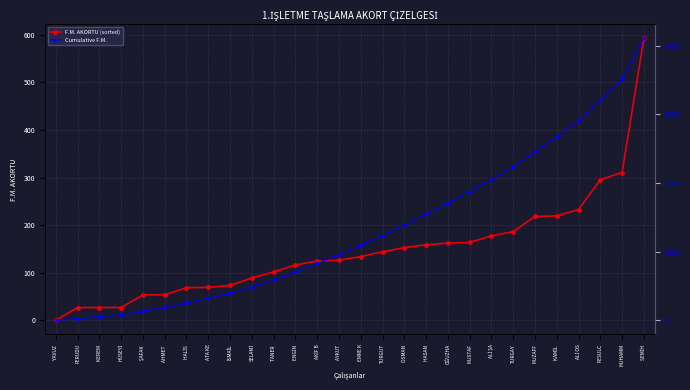

Rank the categories by F.M. AKORTU (sorted) value from highest to lowest.

SEMİH , MUHAMM, RESULC, ALİ OS, KAMİL , MUZAFF, TURGAY, ALİ ŞA, MUSTAF, OĞUZHA, HASAN , OSMAN , TURGUT, EMRE K, AYKUT , AKİF B, ENGİN , TANER , SELAMİ, İSMAİL, ATA KE, HALİS , AHMET , ŞAFAK , KEREM , HÜSEYİ, FERUDU, YAVUZ 